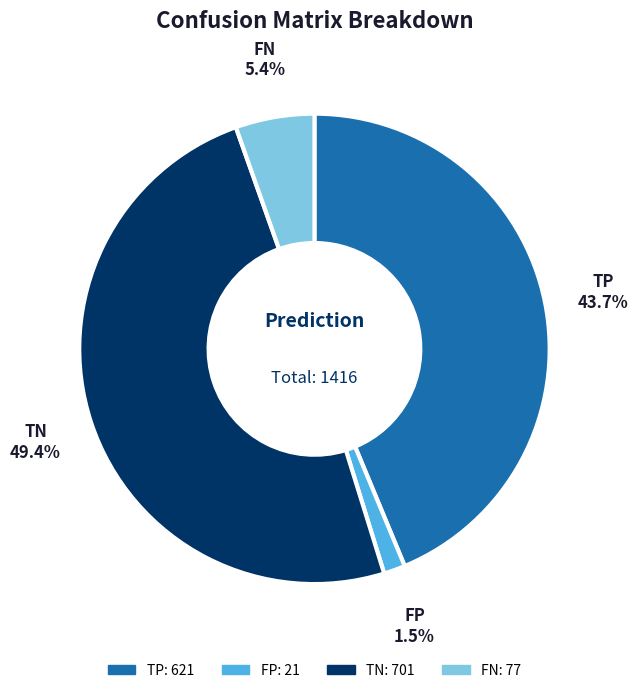

Which has a higher value, FP or TN?

TN